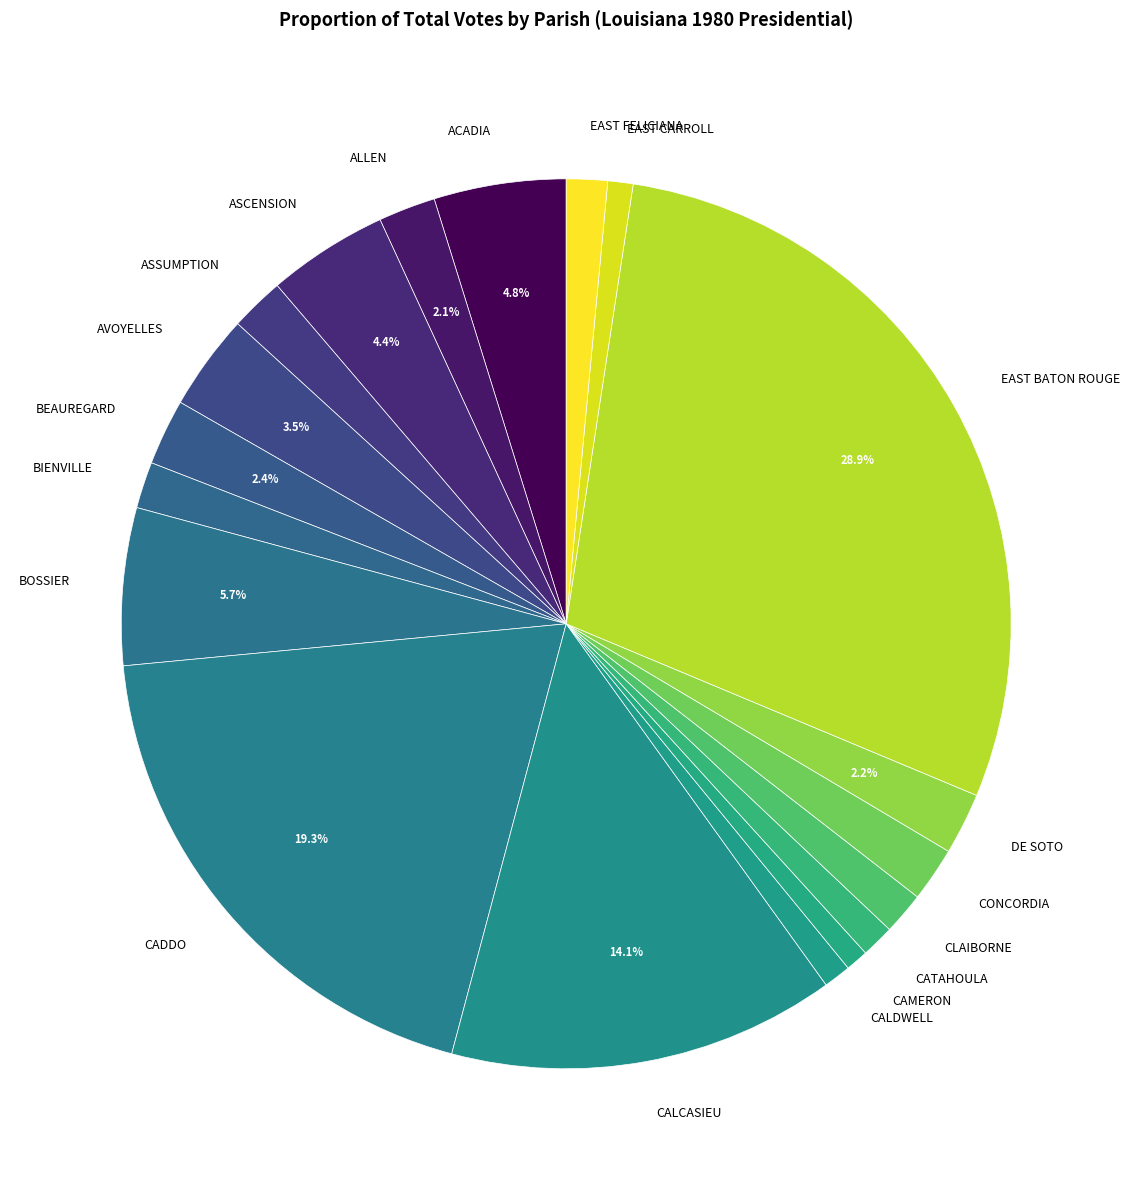

The BOSSIER slice represents 13% of the pie. True or false?

False